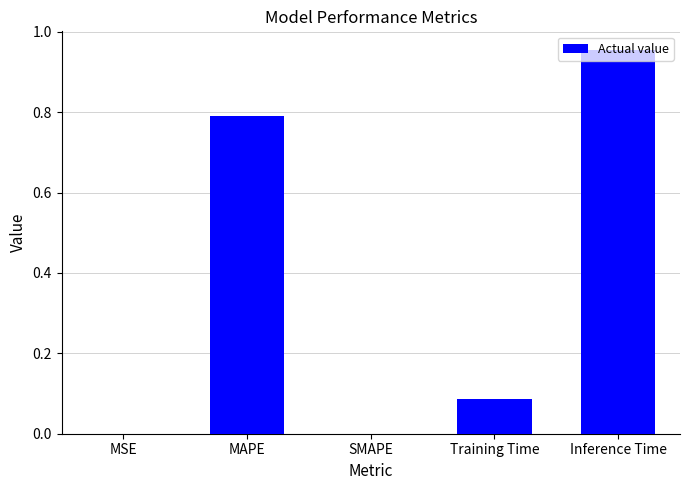

Is it true that the value at MSE is 0.0?

True